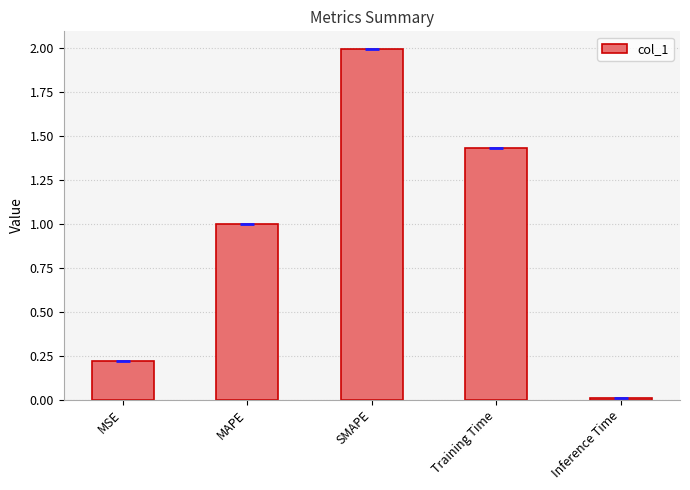

What is the change in value from SMAPE to Inference Time?

-2.0